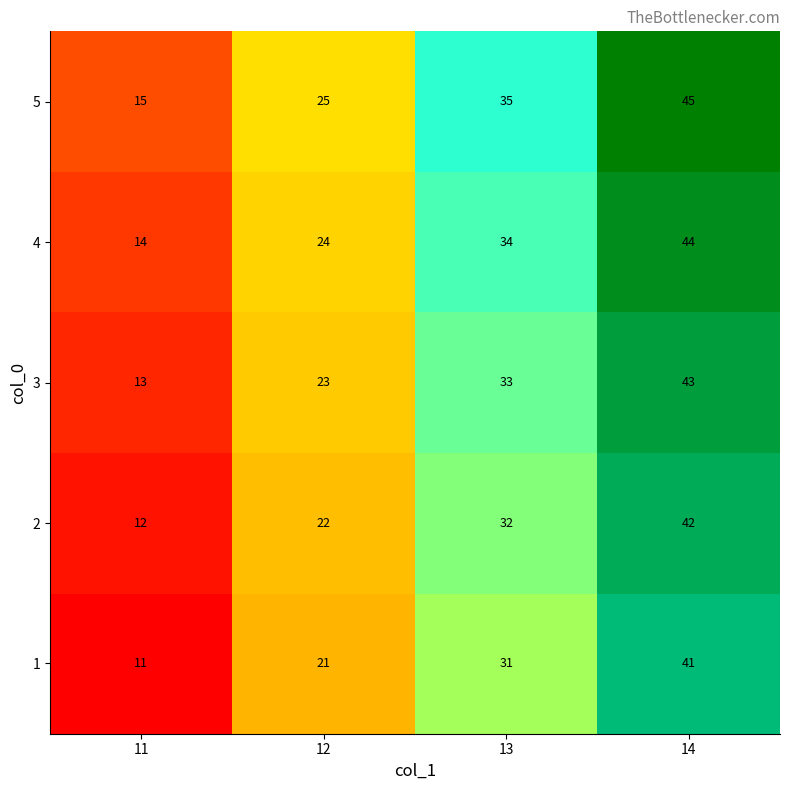

What is the sum of the 4 values at 11 and 12?

38